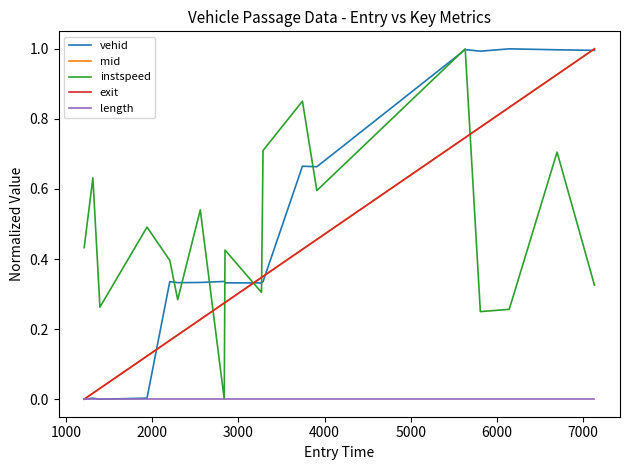

True or false: instspeed and mid intersect in this chart.

True